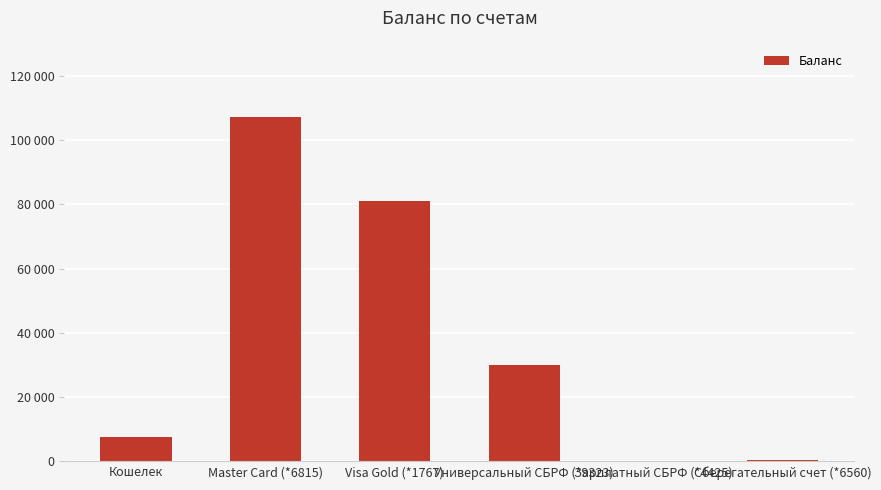

What is the difference between the values at Сберегательный счет (*6560) and Зарплатный СБРФ (*4425)?

349.9